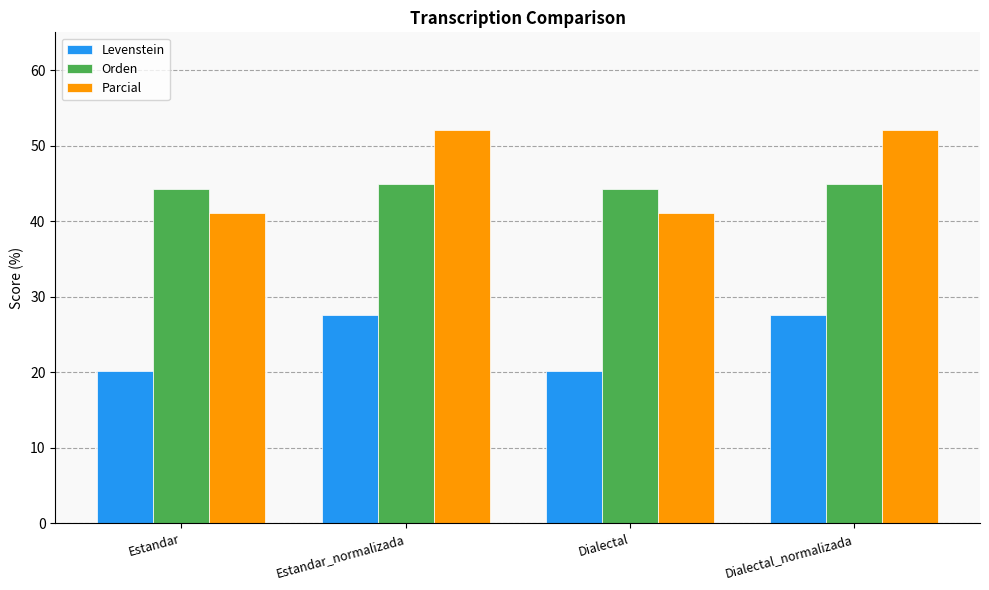

Read the Levenstein value at Dialectal.

20.2